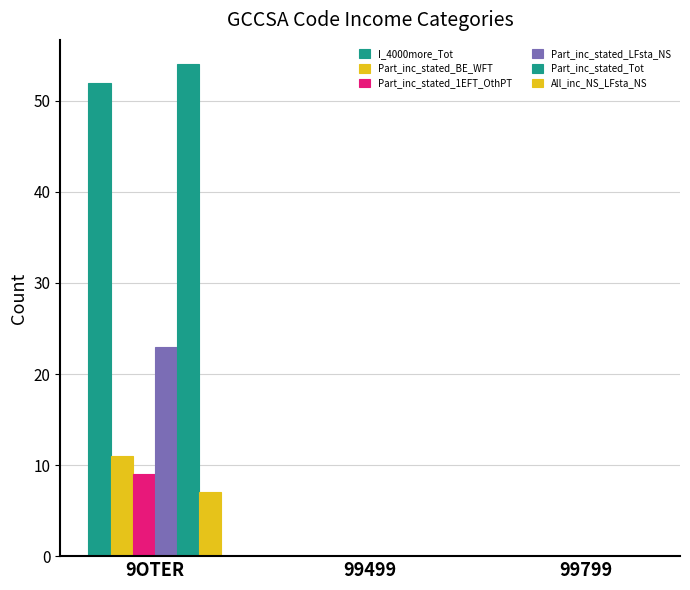

Are the bars horizontal?

No